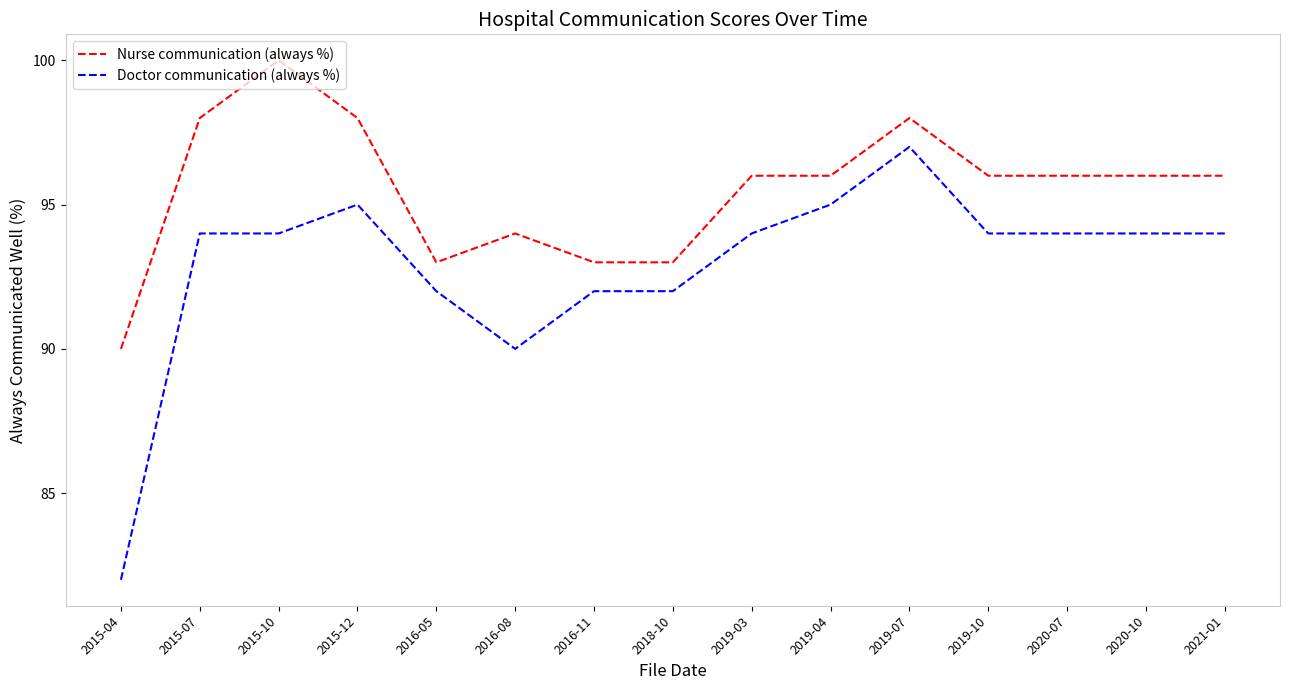

At 2016-08, list the series in order from largest to smallest.

Nurse communication (always %), Doctor communication (always %)